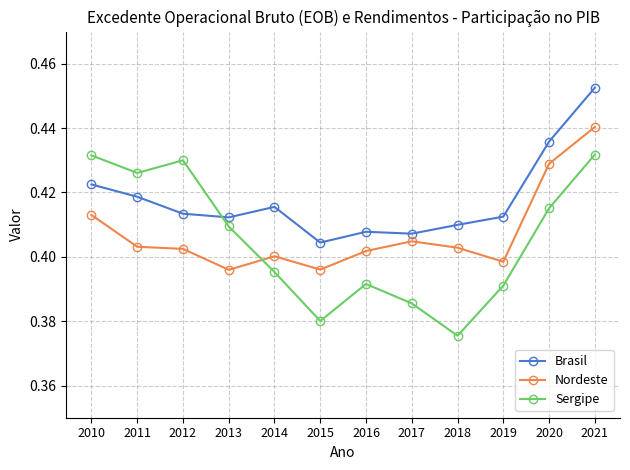

Where is the first local minimum for Sergipe?

2011